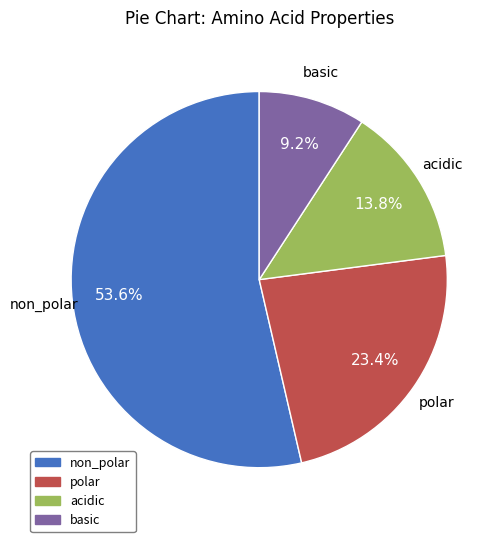

What is the largest slice in the pie chart?

non_polar